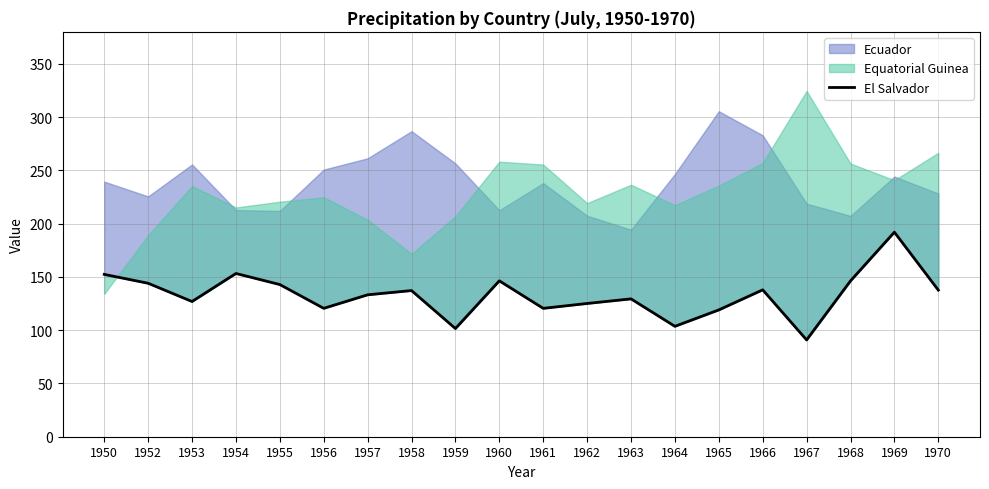

Reading left to right, what are all the values shown in this chart?

1950=152.4	1952=144.0	1953=126.9	1954=153.2	1955=142.8	1956=120.5	1957=133.2	1958=137.2	1959=101.5	1960=146.3	1961=120.5	1962=125.1	1963=129.4	1964=103.6	1965=119.0	1966=137.9	1967=90.8	1968=146.3	1969=192.0	1970=137.6